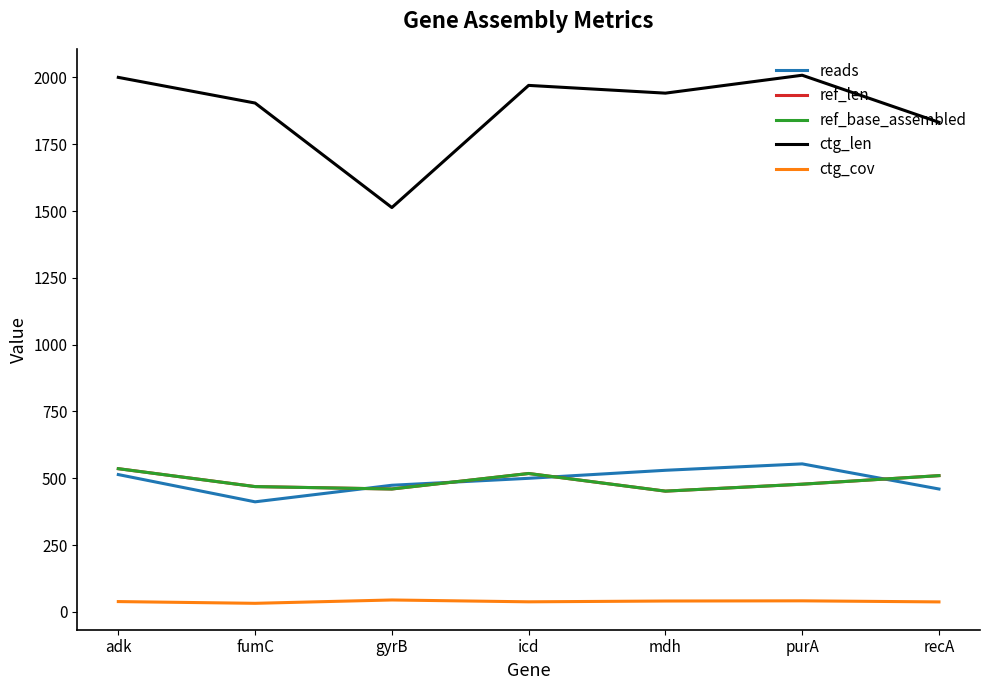

At fumC, list the series in order from smallest to largest.

ctg_cov, reads, ref_len, ref_base_assembled, ctg_len